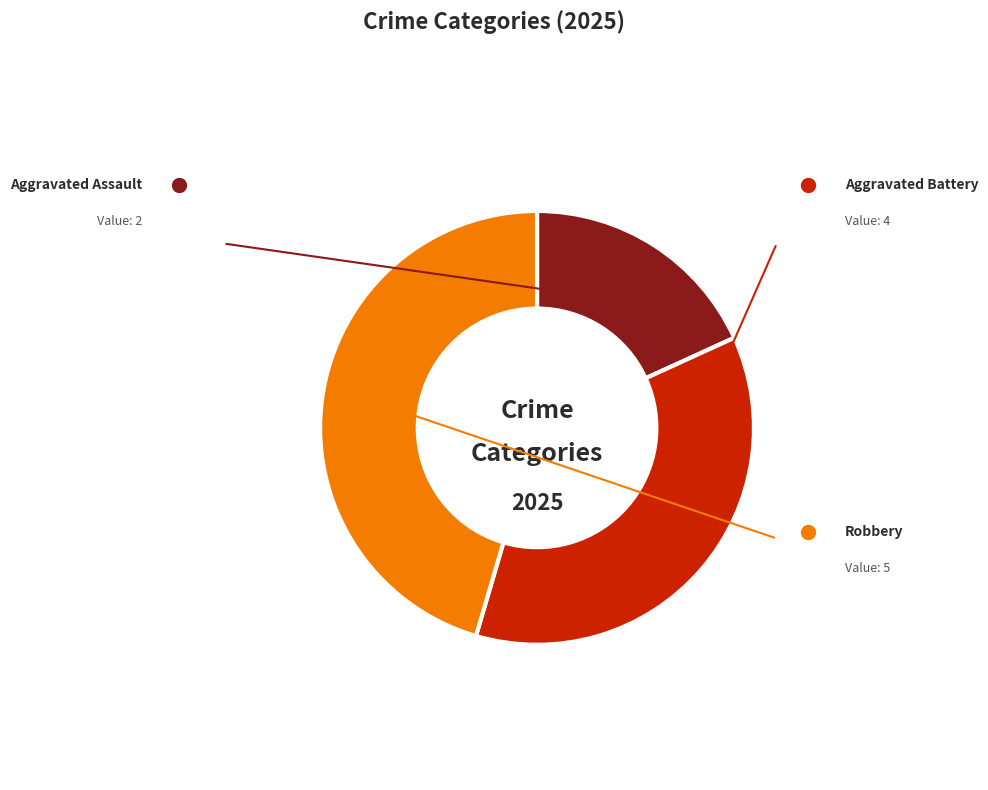

Which has a higher value, Robbery or Aggravated Assault?

Robbery